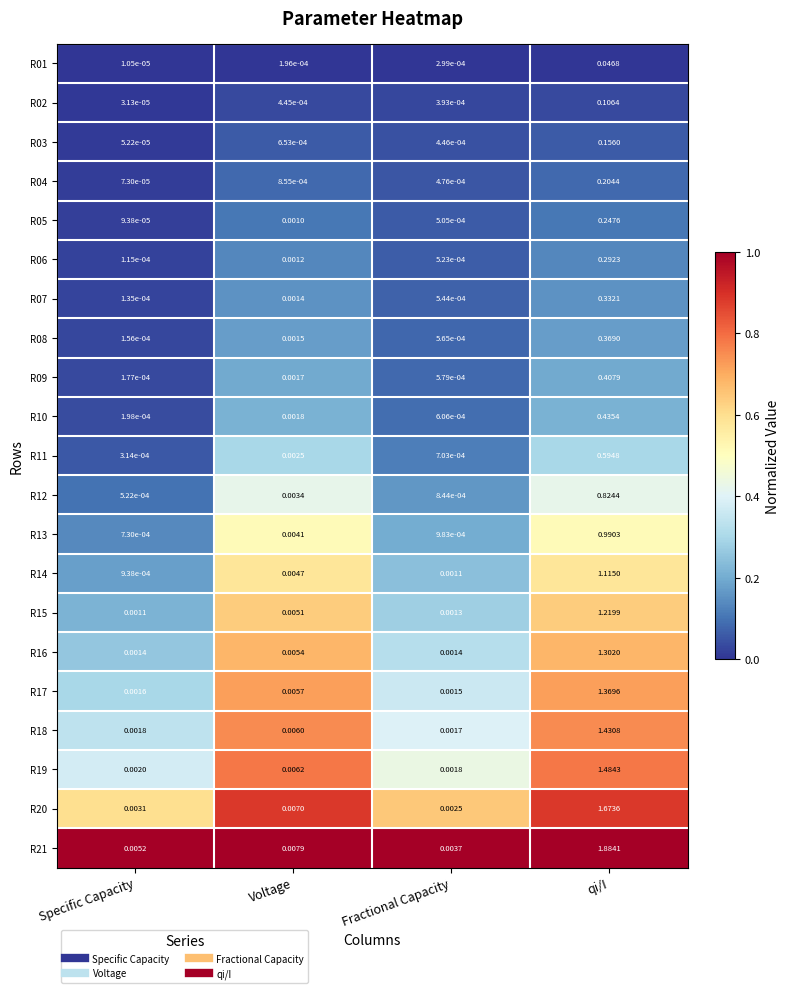

Where is R18 nearest to the value 0?

Fractional Capacity